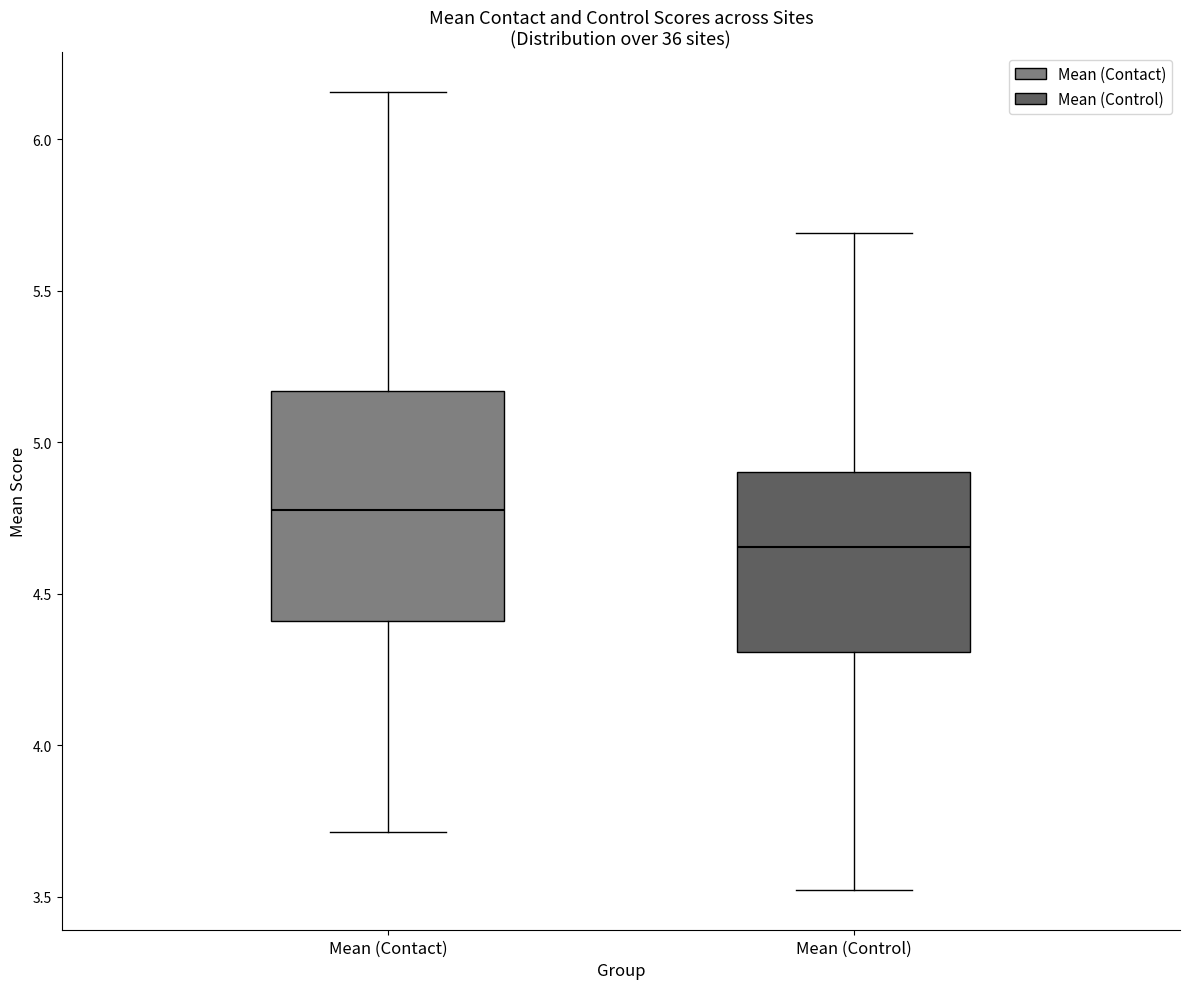

Comparing the boxes themselves (not the whiskers), which one is the tallest?

Mean (Contact)